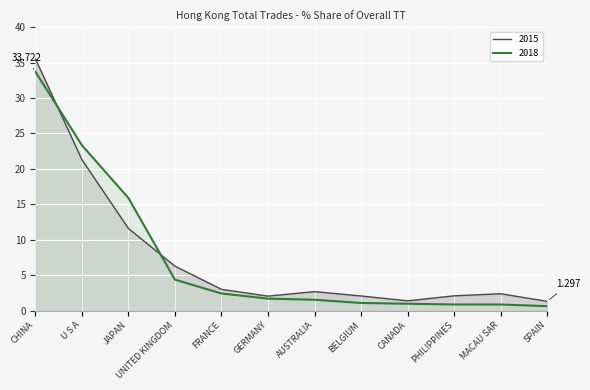

How many data points in 2015 are less than 2?

2